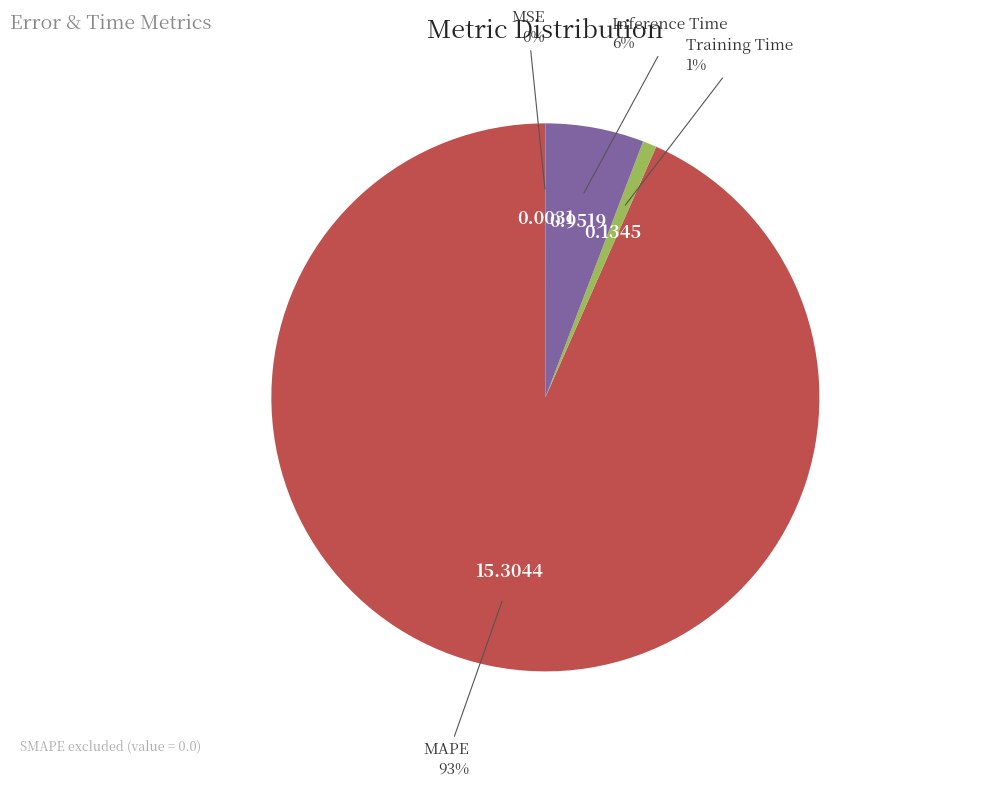

To the nearest percent, what is the difference between the largest and smallest slice percentages?

93%